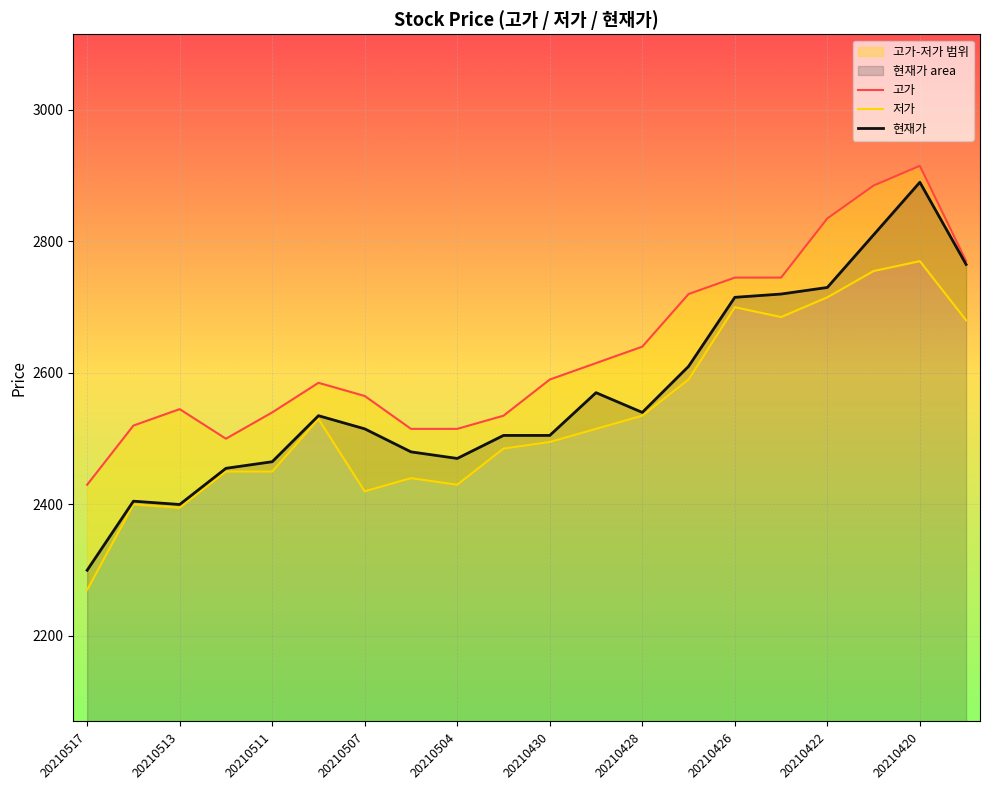

Where is 저가 nearest to the value 2520?

11